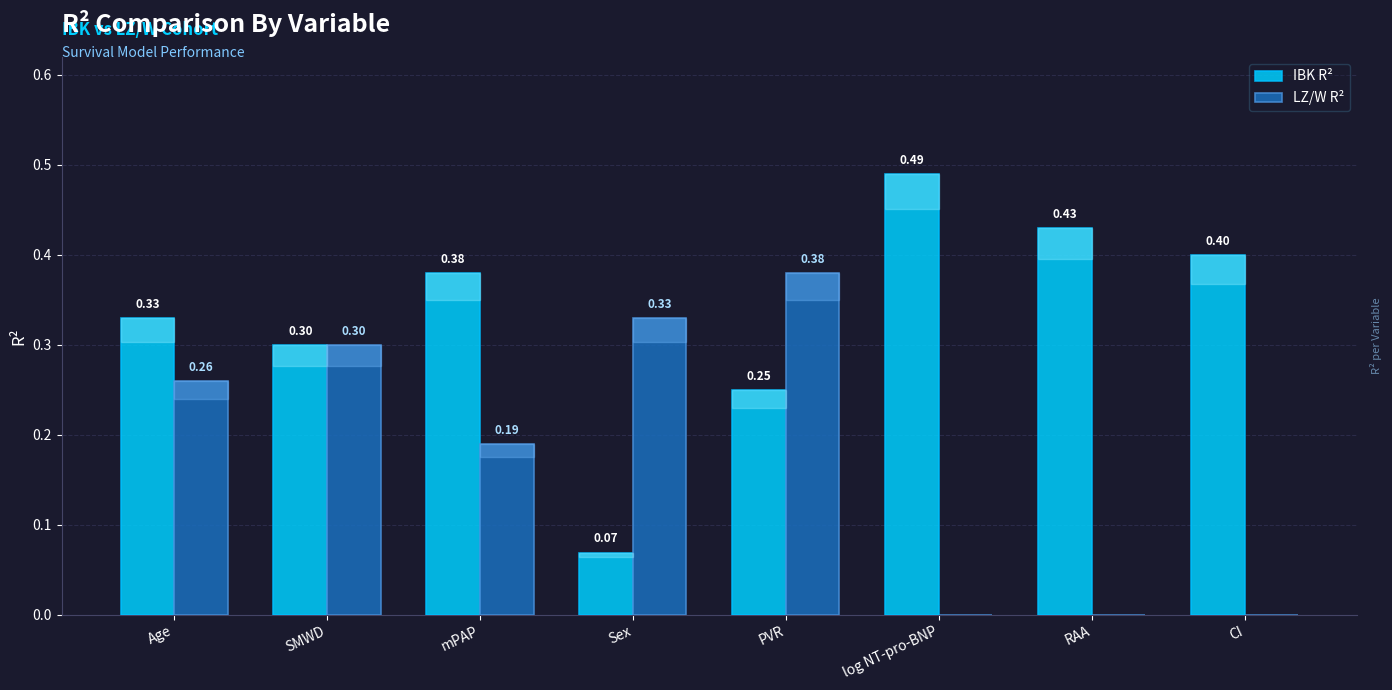

At which label is IBK R² closest to 0?

Sex